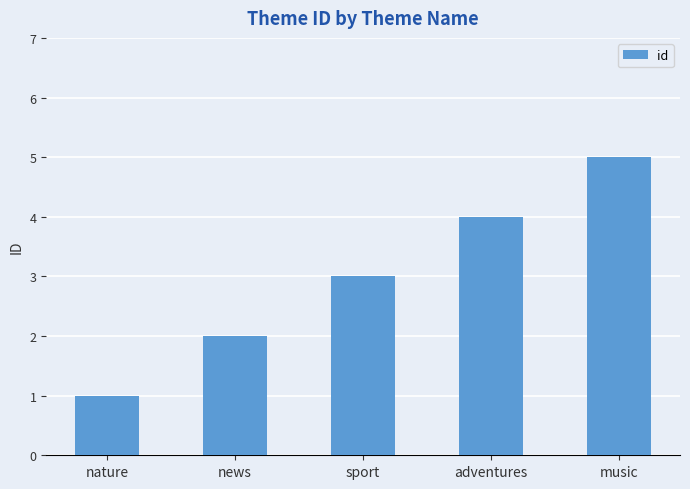

Are the bars horizontal?

No